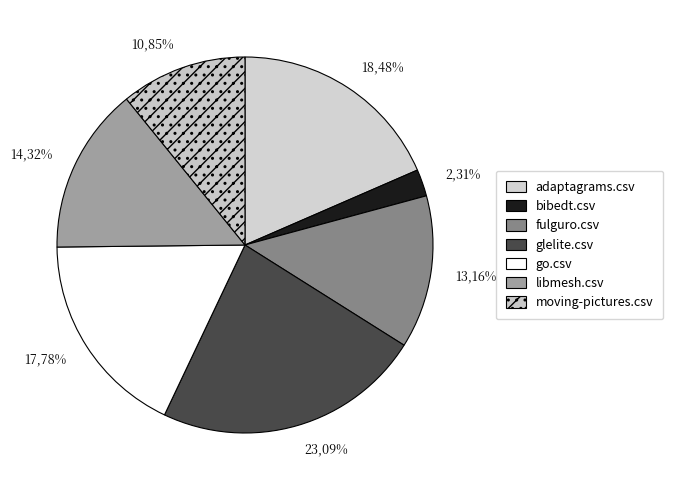

To the nearest percent, what portion does go.csv represent?

18%